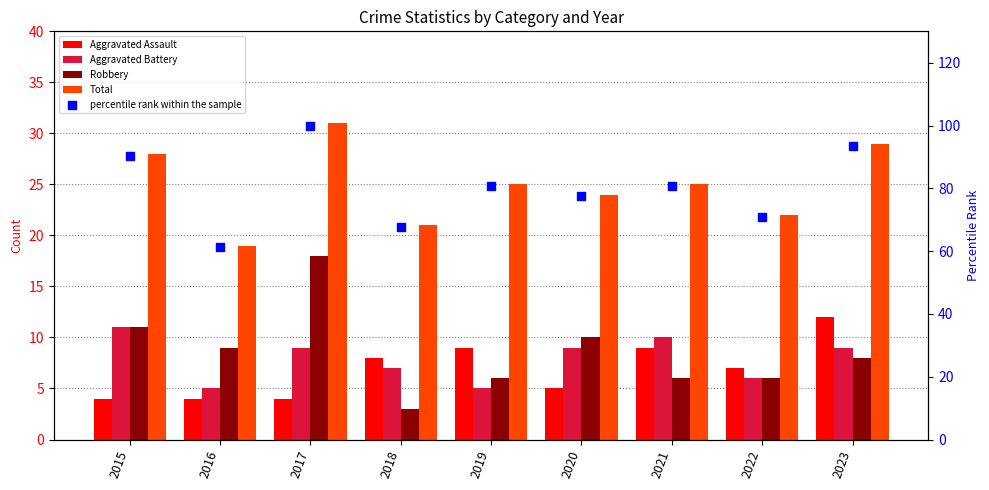

Which series reaches the minimum Y coordinate?

Robbery